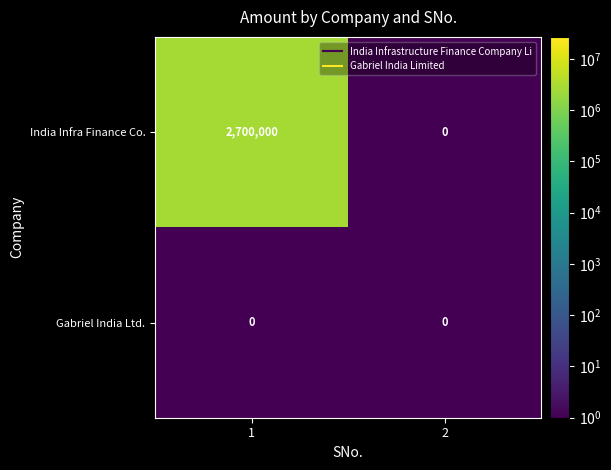

Which series has the largest total across all categories?

India Infra Finance Co.